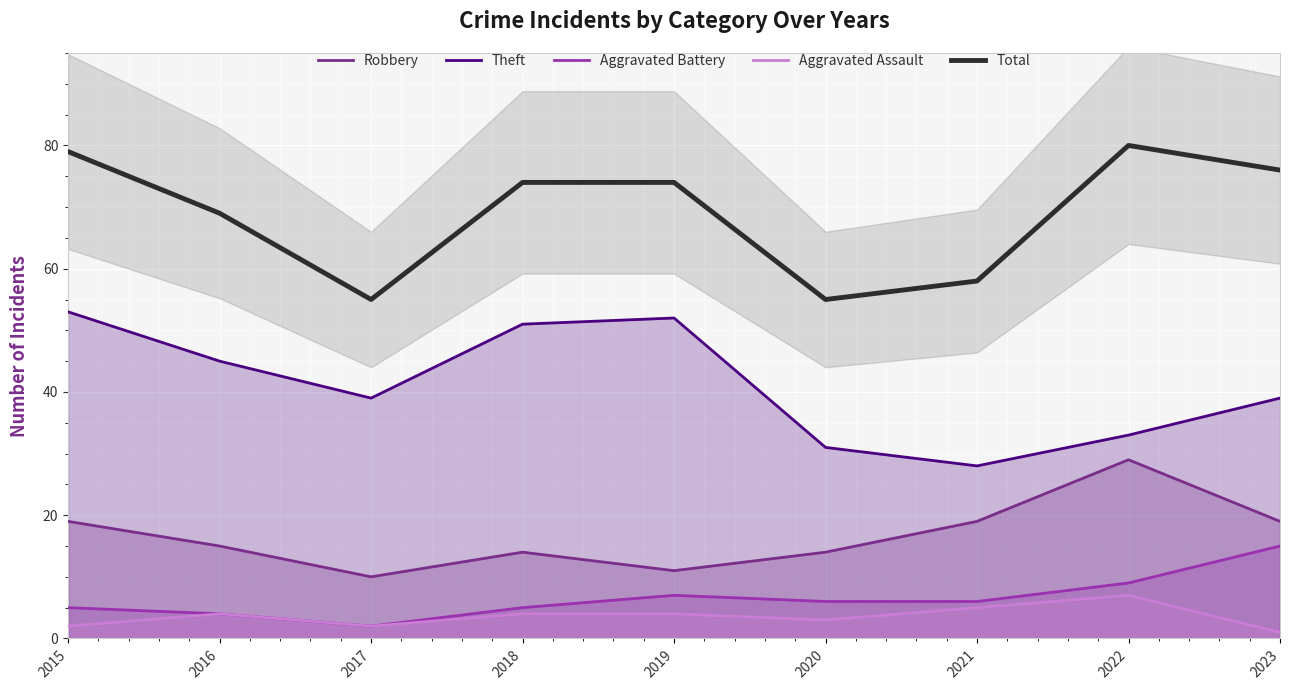

What is the minimum value for Aggravated Assault?

1